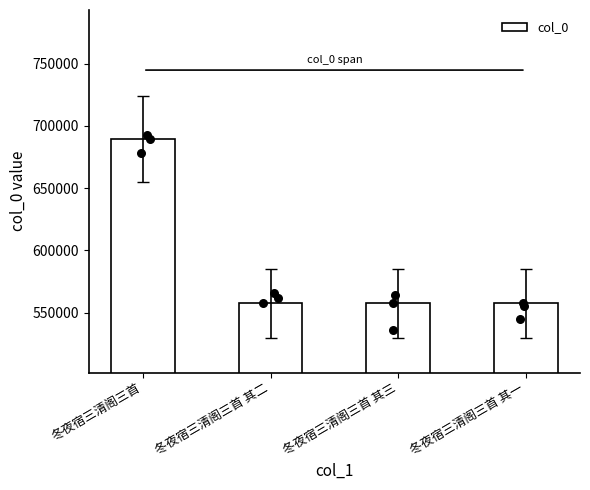

What is the ratio of the value at 冬夜宿三清阁三首 其一 to the value at 冬夜宿三清阁三首 其三?

1.0